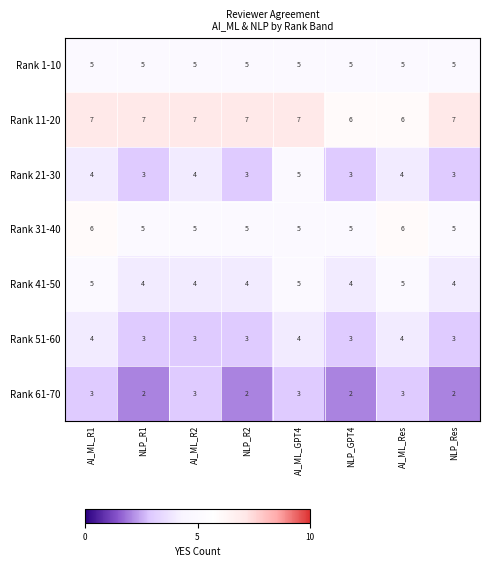

How many Rank 61-70 values are between 2 and 3?

8